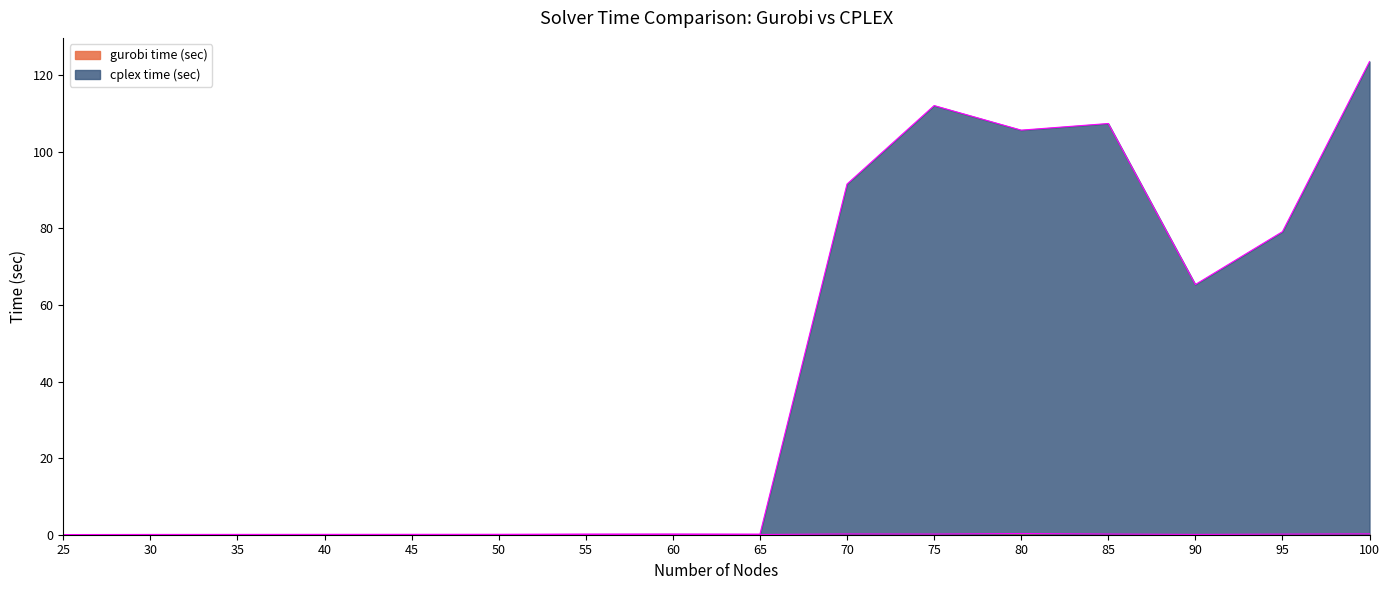

True or false: cplex time (sec) and gurobi time (sec) intersect in this chart.

False